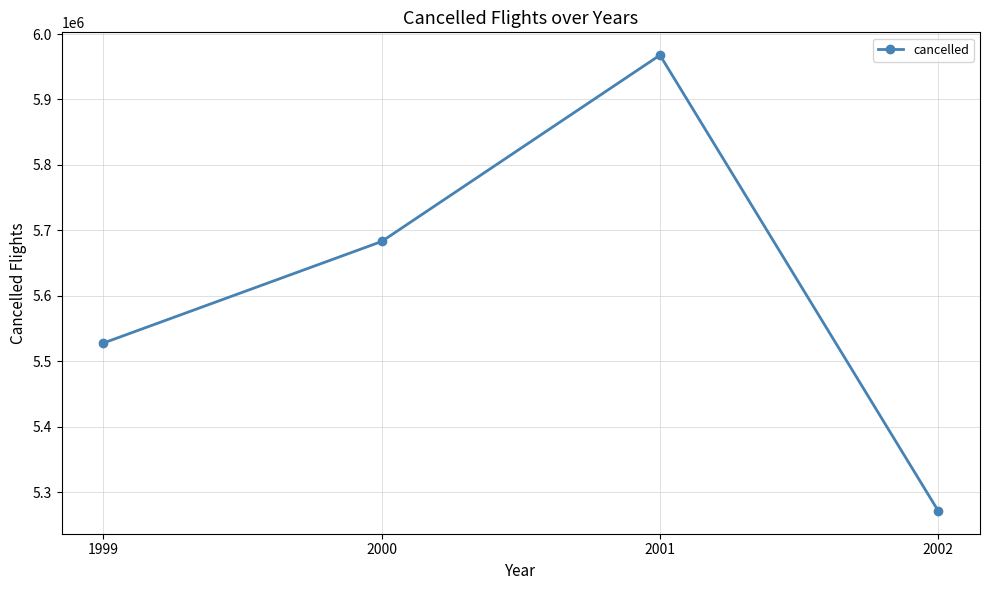

What is the value of the 3rd point from the left?

5967780